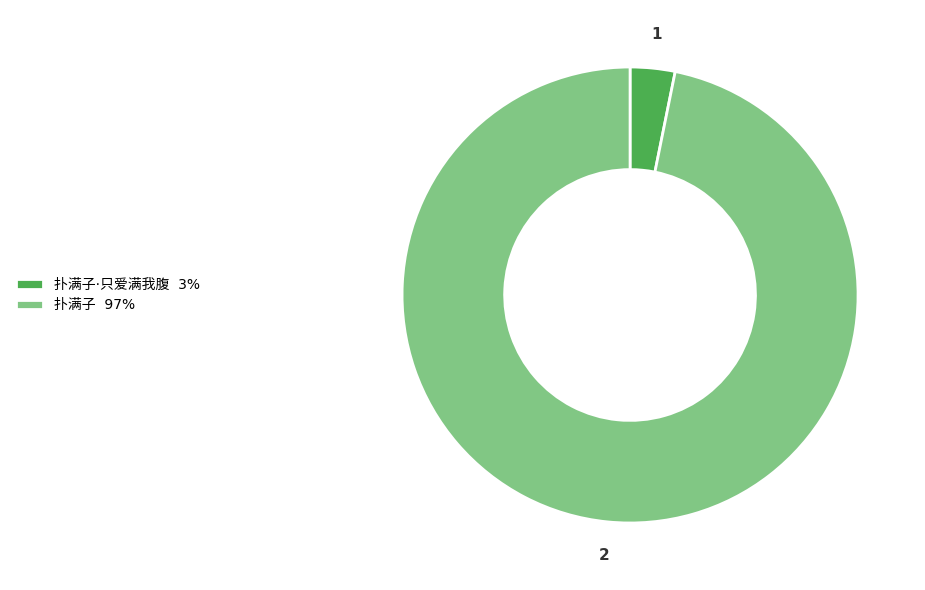

Does any single category account for the majority?

Yes